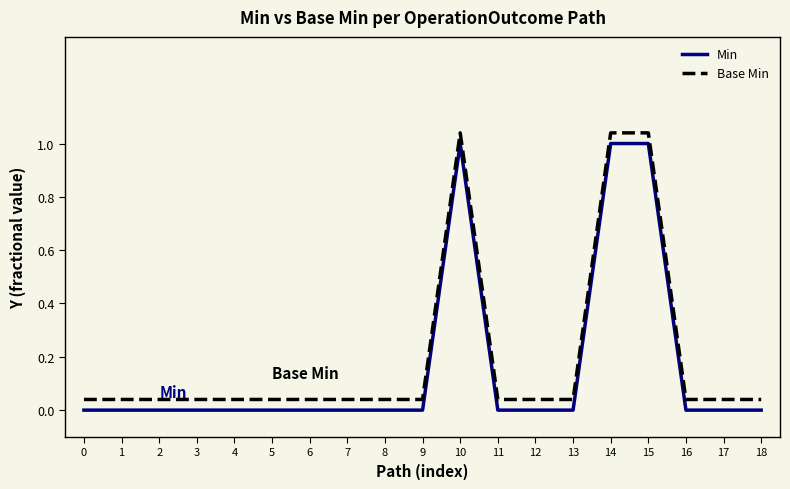

Reading right to left, transcribe all the data shown in this chart.

Min: 18=0.0	17=0.0	16=0.0	15=1.0	14=1.0	13=0.0	12=0.0	11=0.0	10=1.0	9=0.0	8=0.0	7=0.0	6=0.0	5=0.0	4=0.0	3=0.0	2=0.0	1=0.0	0=0.0
Base Min: 18=0.0	17=0.0	16=0.0	15=1.0	14=1.0	13=0.0	12=0.0	11=0.0	10=1.0	9=0.0	8=0.0	7=0.0	6=0.0	5=0.0	4=0.0	3=0.0	2=0.0	1=0.0	0=0.0